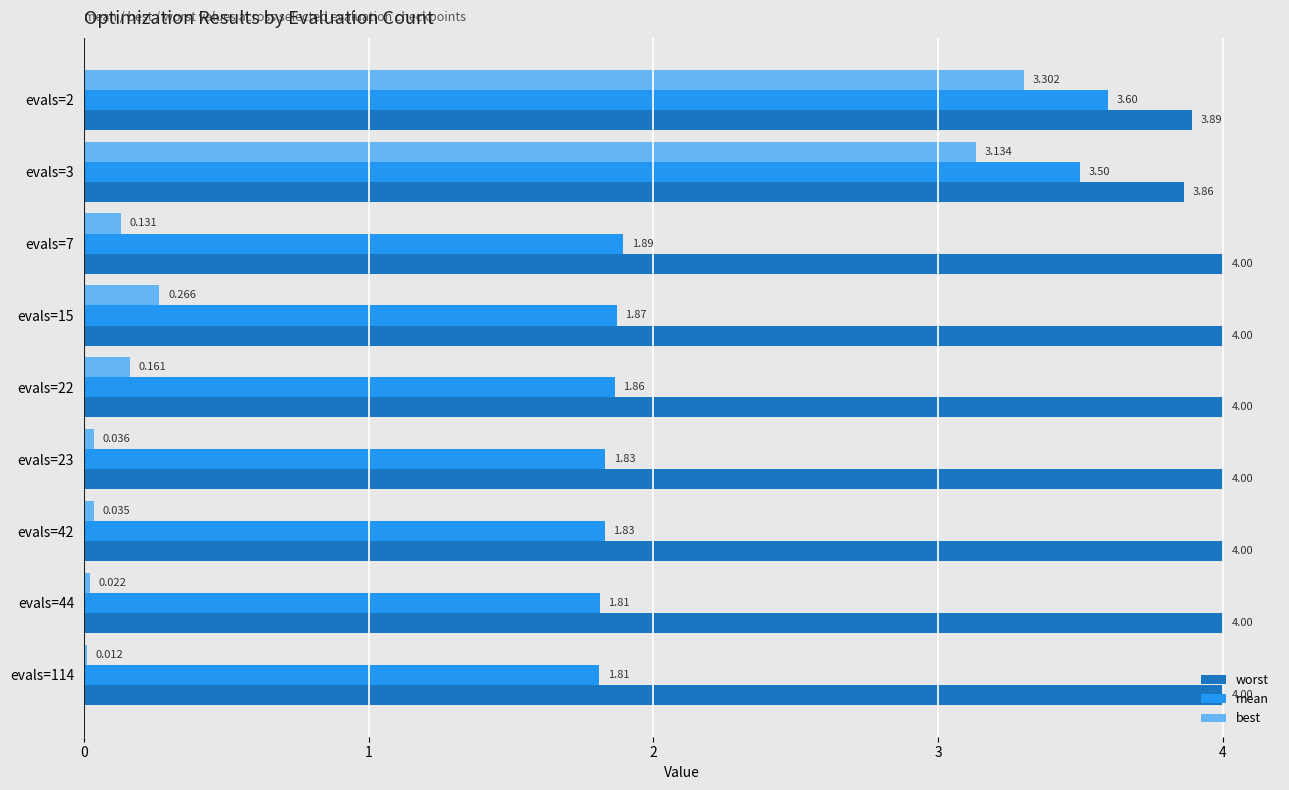

Which series changed the most between evals=2 and evals=42?

best